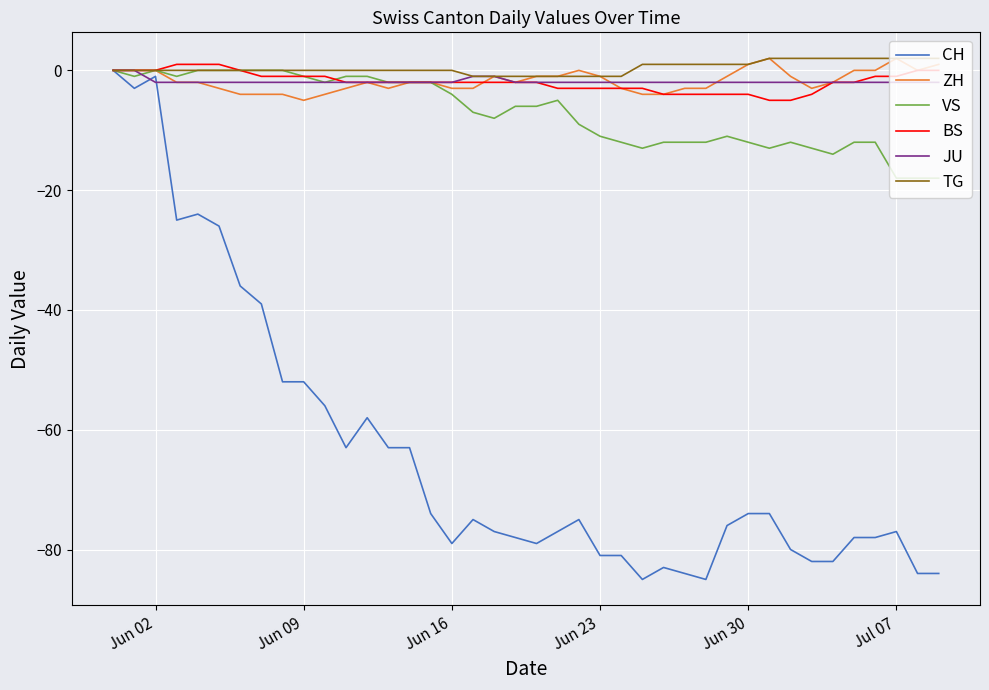

Which series has the largest total across all categories?

TG